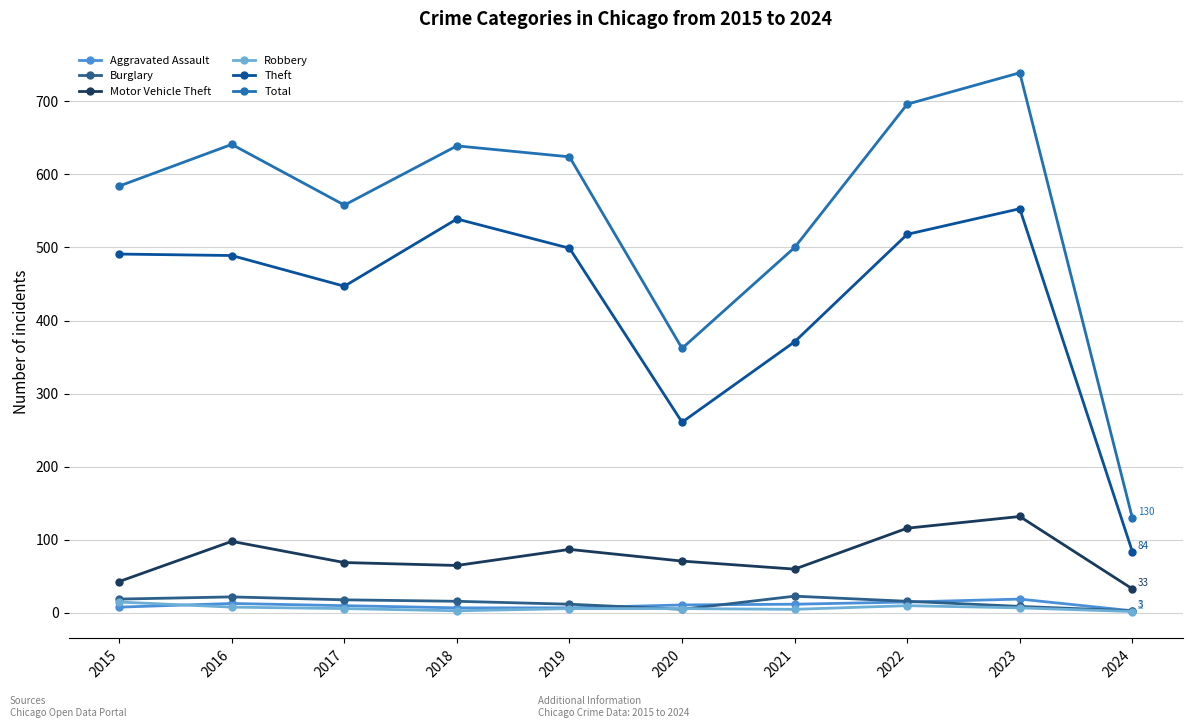

Which series has the largest range (max minus min)?

Total